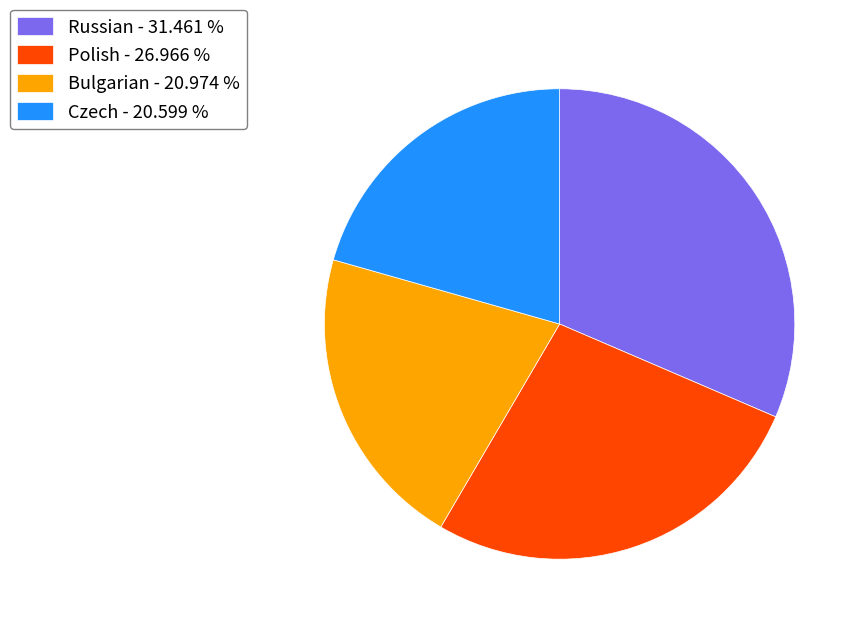

Count the number of slices in the pie.

4